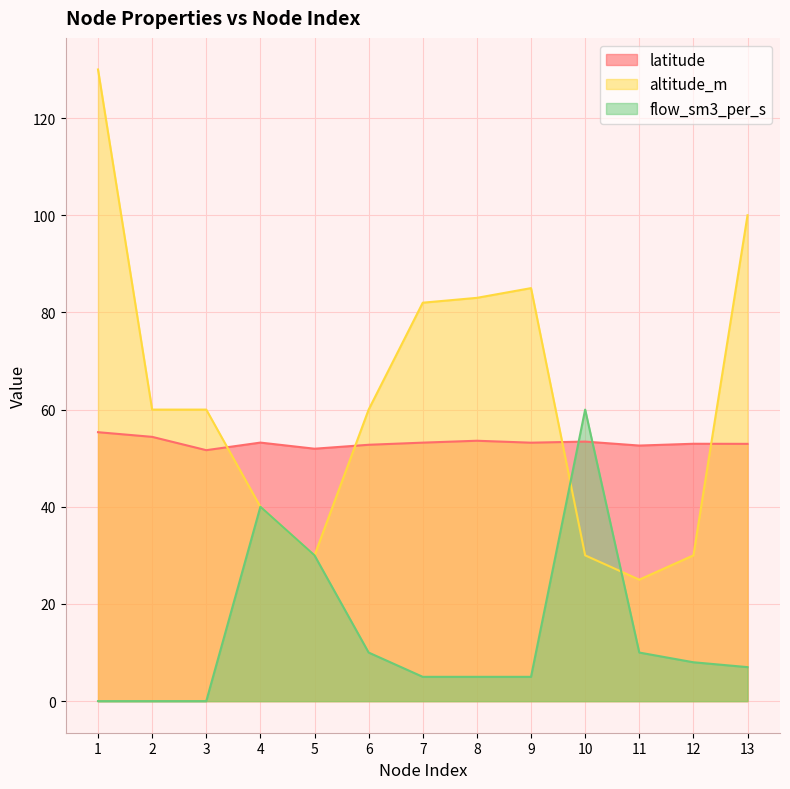

Is the value of altitude_m at 7 greater than the value of latitude at 7?

Yes